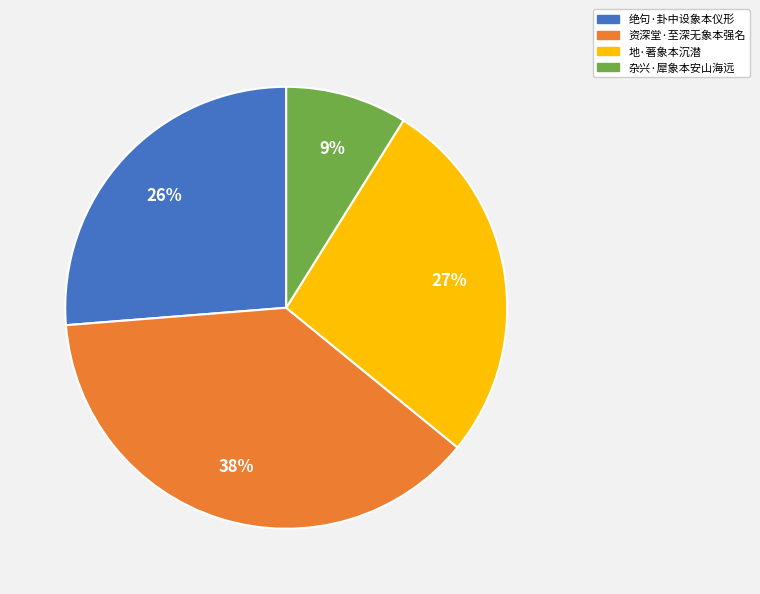

How many segments does this pie chart have?

4